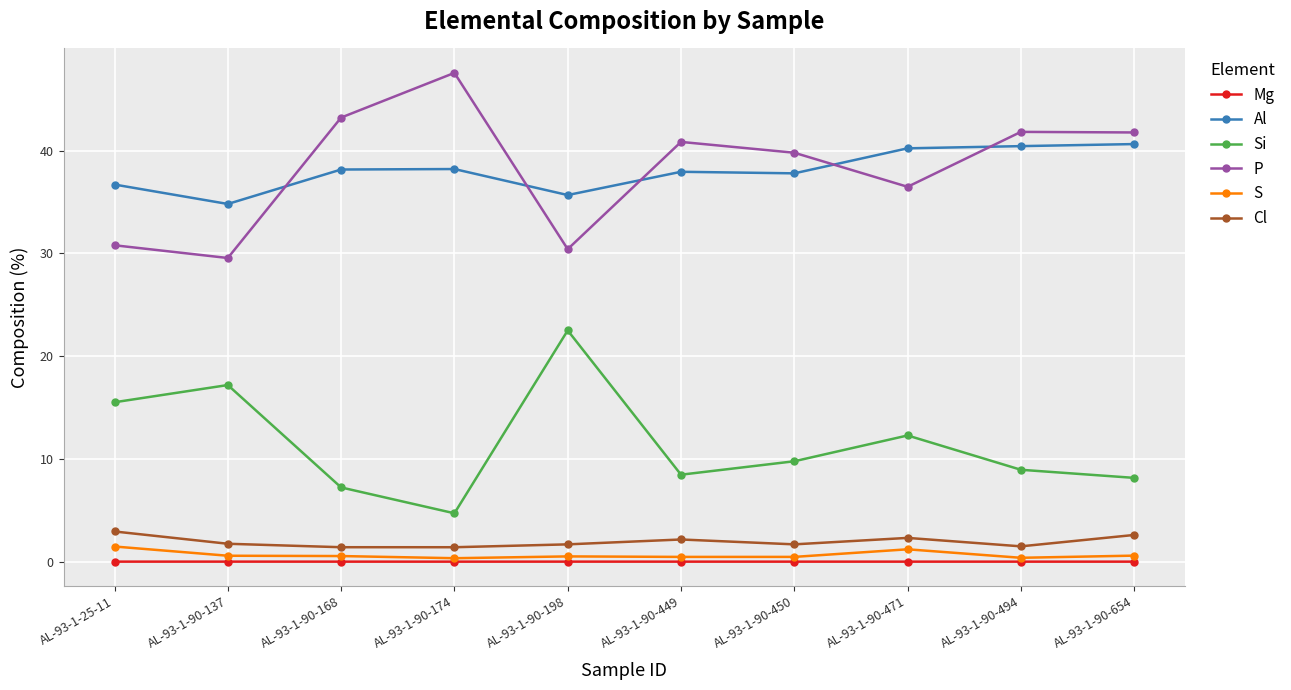

Count the number of data series in this chart.

6